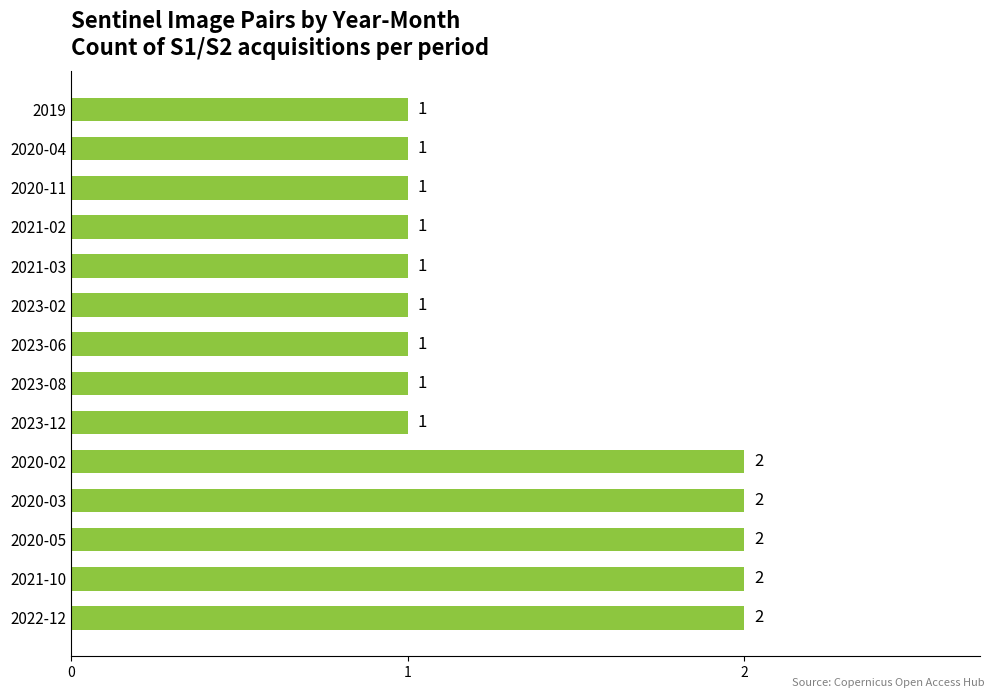

Count the number of categories in the chart.

14